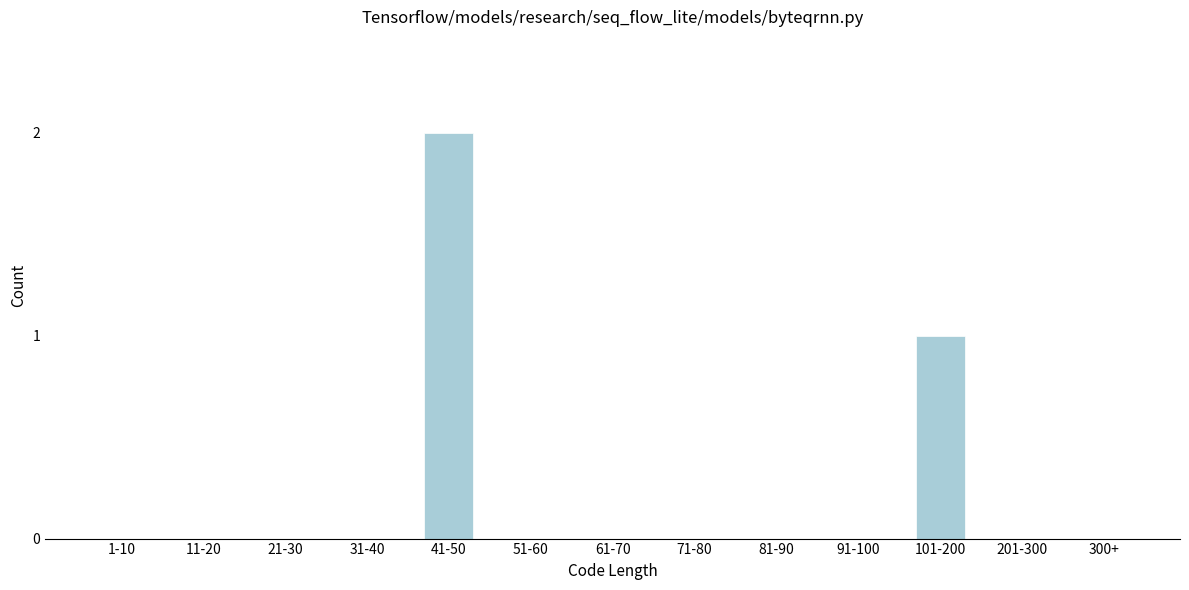

Reading left to right, transcribe all the data shown in this chart.

1-10=0	11-20=0	21-30=0	31-40=0	41-50=2	51-60=0	61-70=0	71-80=0	81-90=0	91-100=0	101-200=1	201-300=0	300+=0